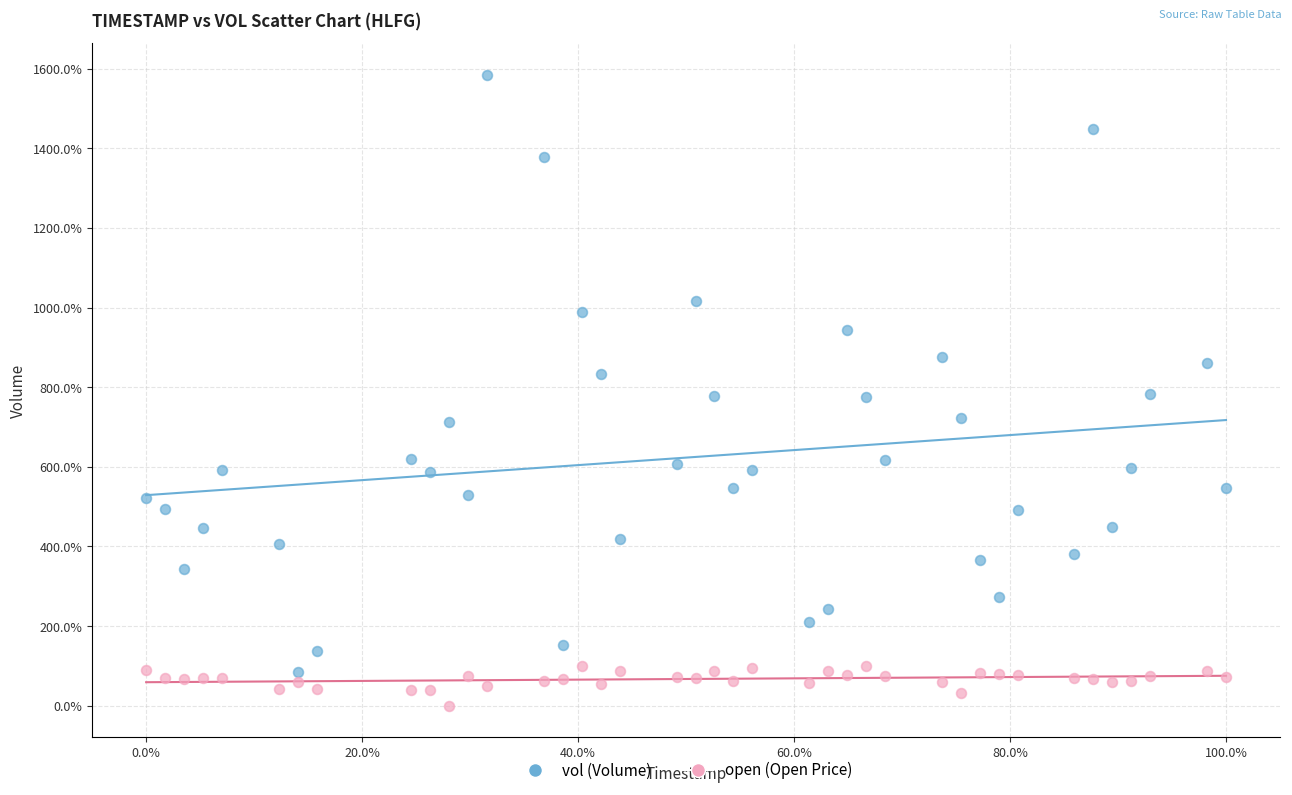

Which series reaches the maximum Y coordinate?

vol (Volume)